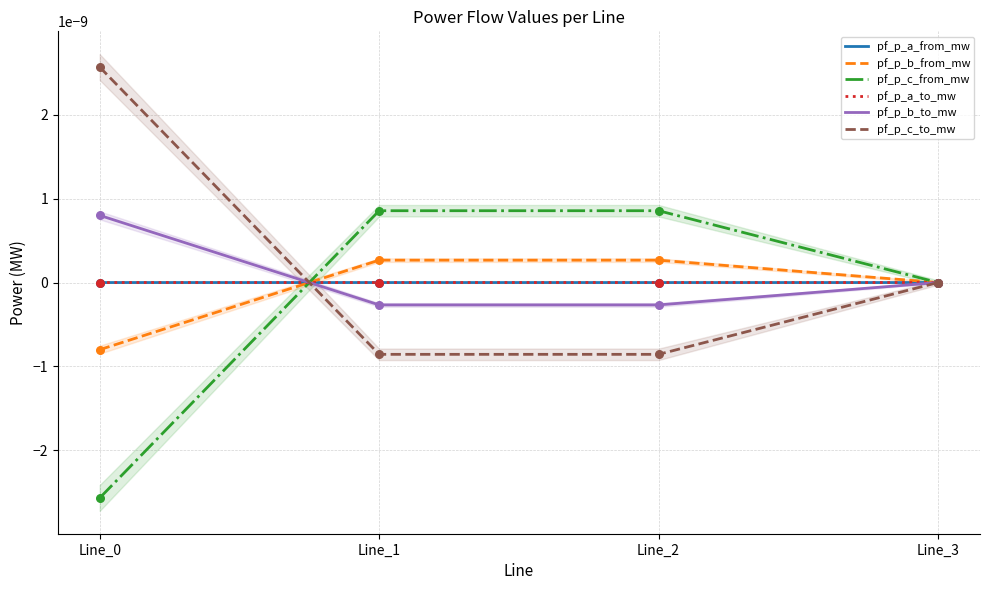

Is the value of pf_p_b_to_mw at Line_3 greater than the value of pf_p_b_from_mw at Line_3?

No